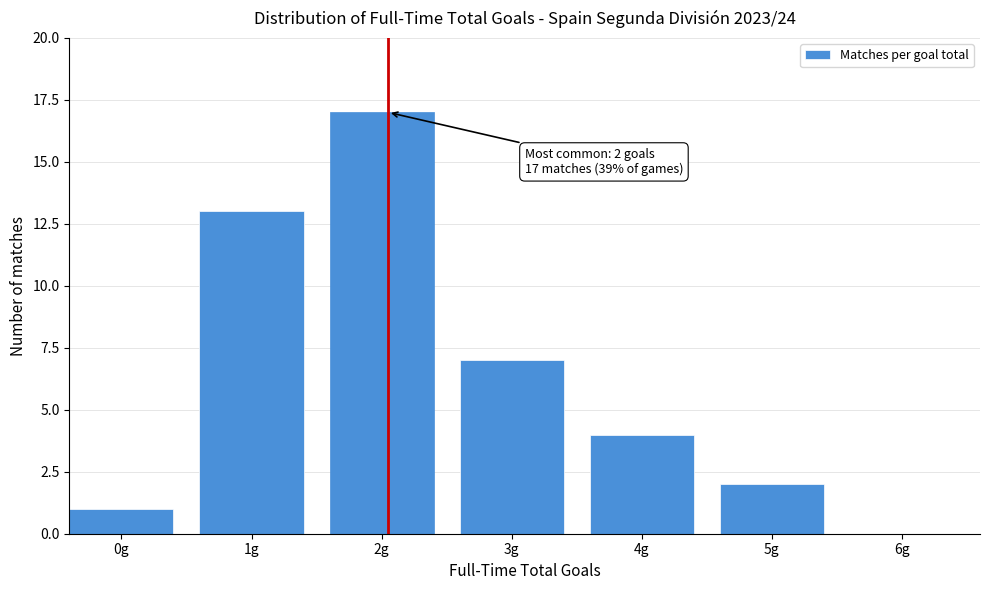

Reading left to right, list all the values displayed in this chart.

0g=1	1g=13	2g=17	3g=7	4g=4	5g=2	6g=0